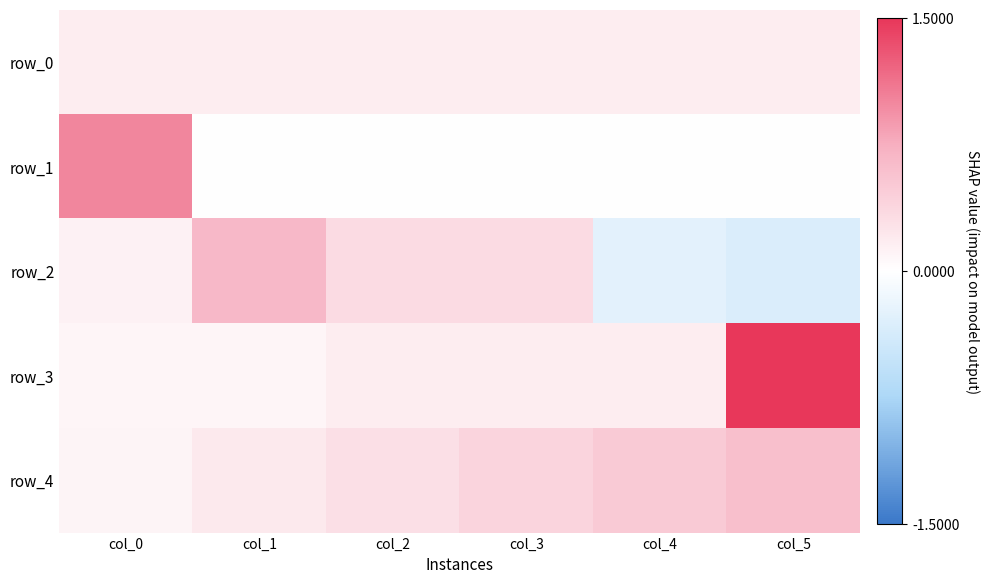

What is the lowest value of the row_3 series?

0.1